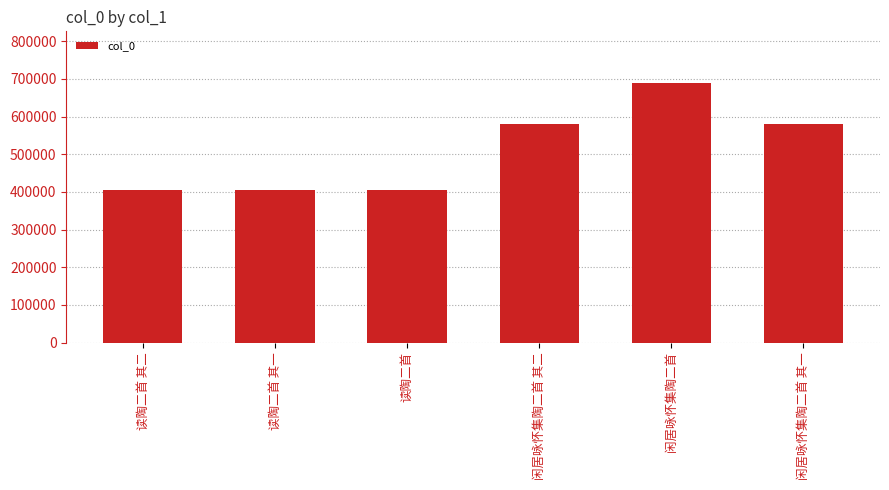

What is the label of the 1st bar from the right?

闲居咏怀集陶二首 其一